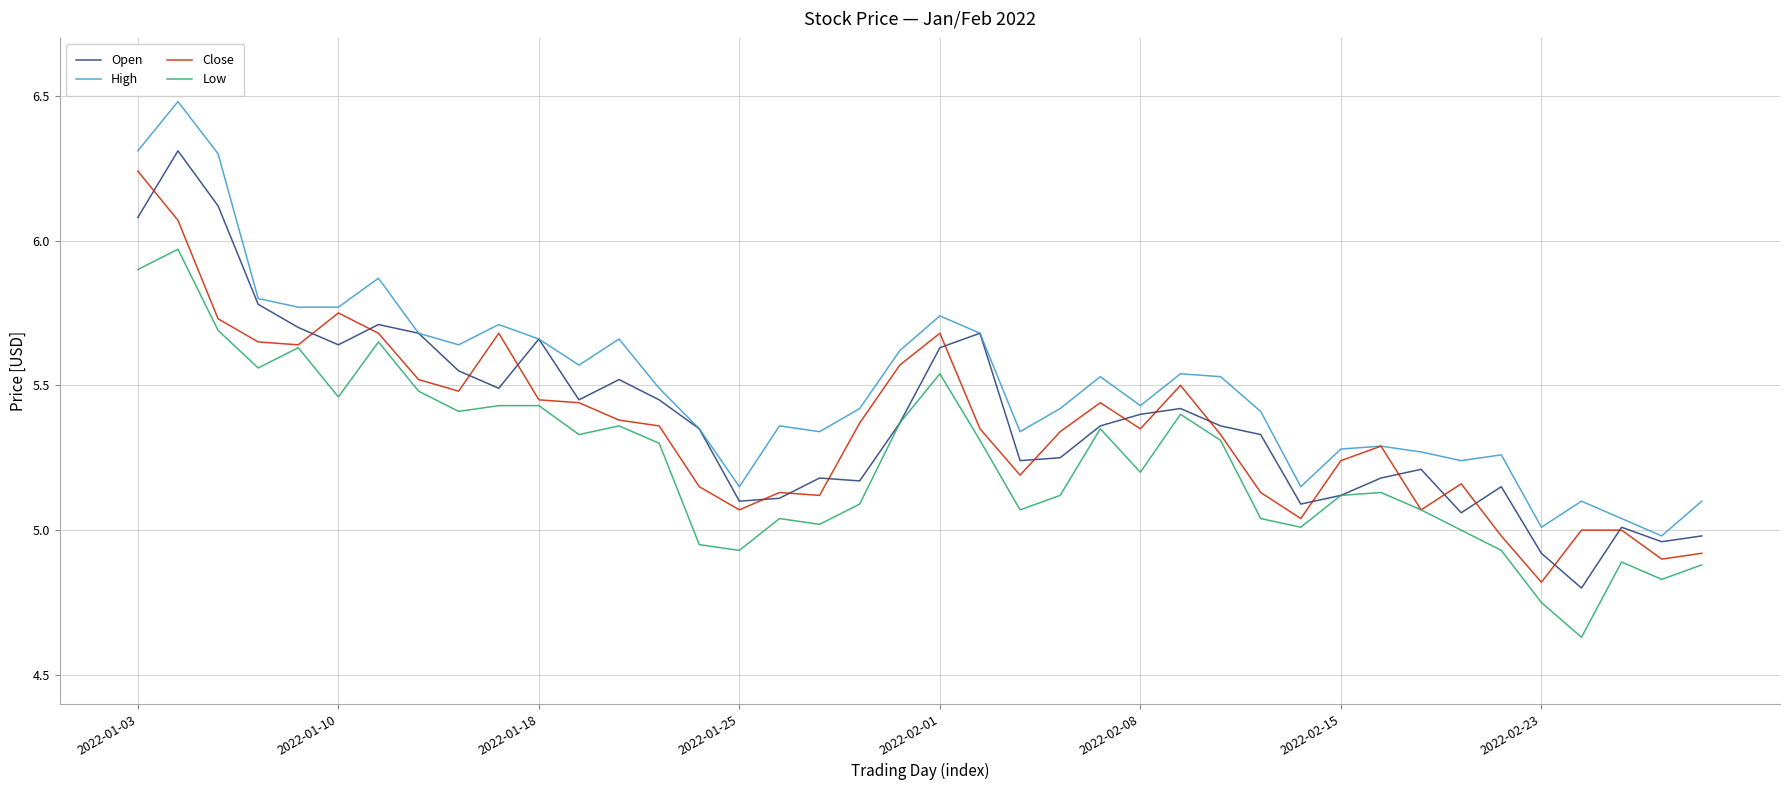

What is the difference between the second highest and second lowest values in the Close series?

1.2